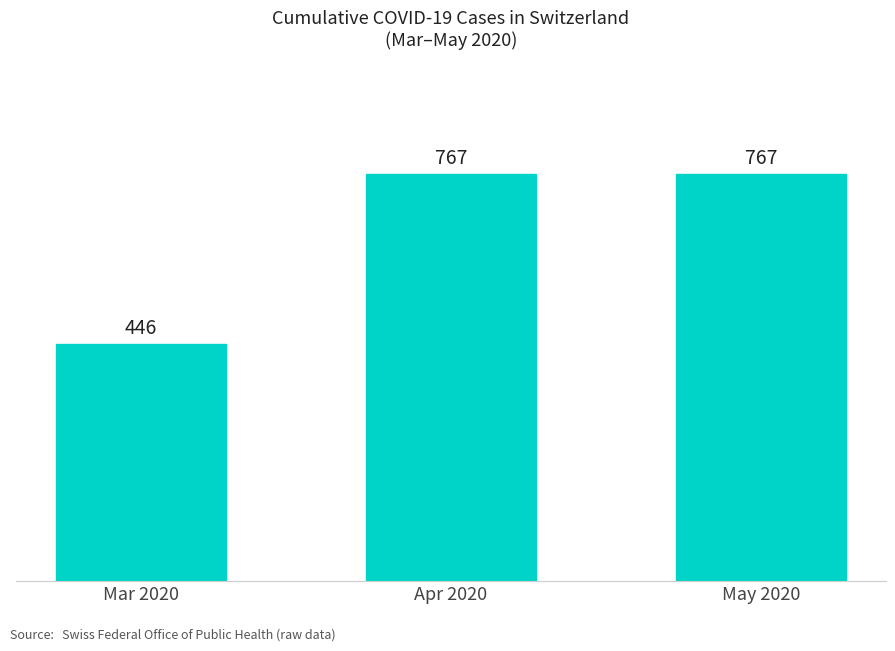

What is the sum of the values at Apr 2020 and Mar 2020?

1213